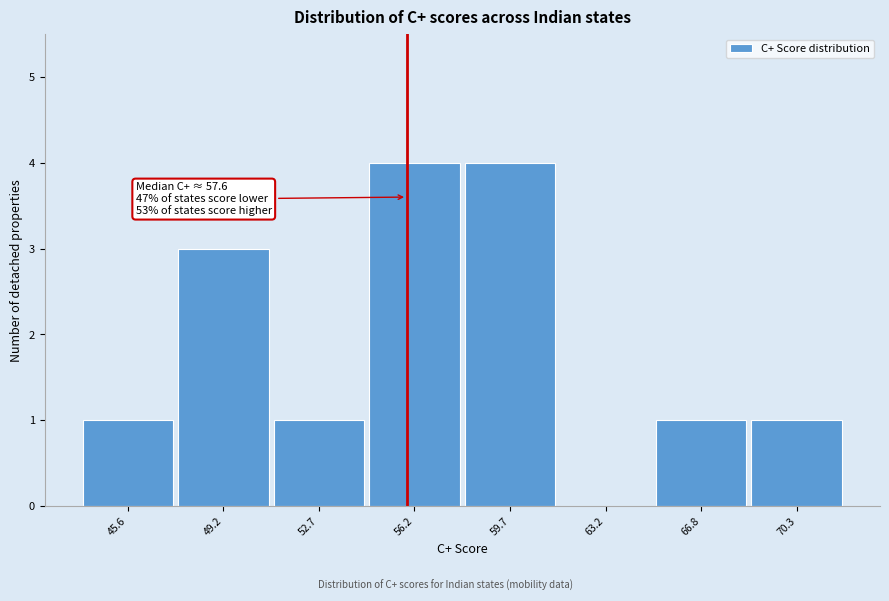

Reading left to right, transcribe all the data shown in this chart.

45.6=1	49.2=3	52.7=1	56.2=4	59.7=4	63.2=0	66.8=1	70.3=1